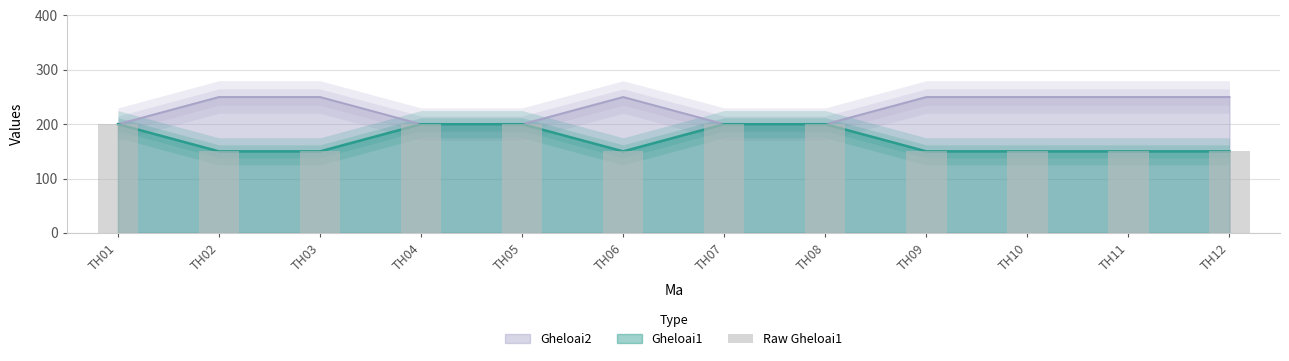

True or false: the data shows 203 at TH12.

False